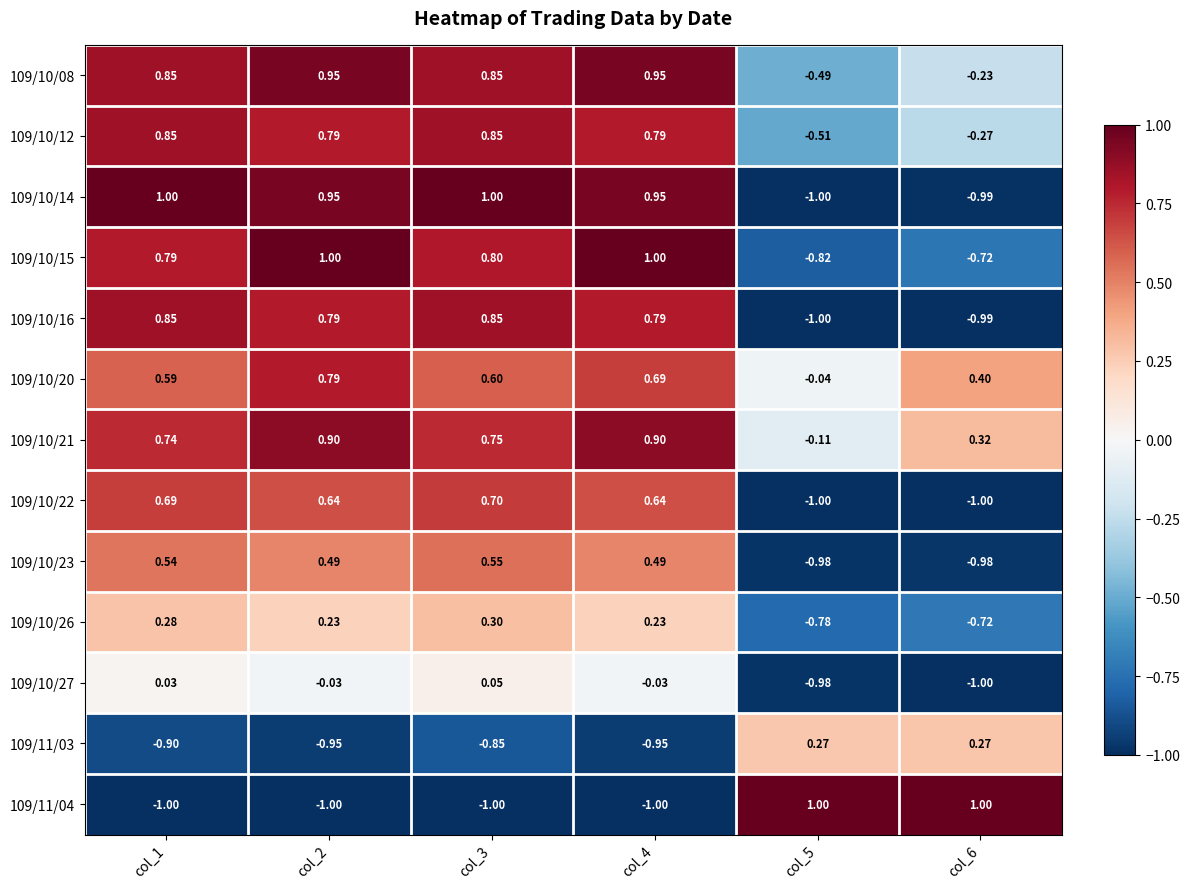

Which category has the highest value across all series?

col_1